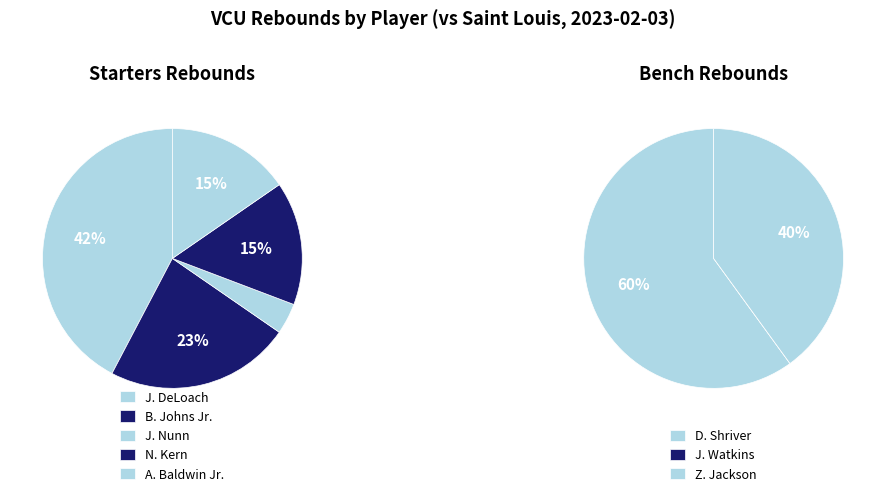

Count the number of slices in the pie.

8